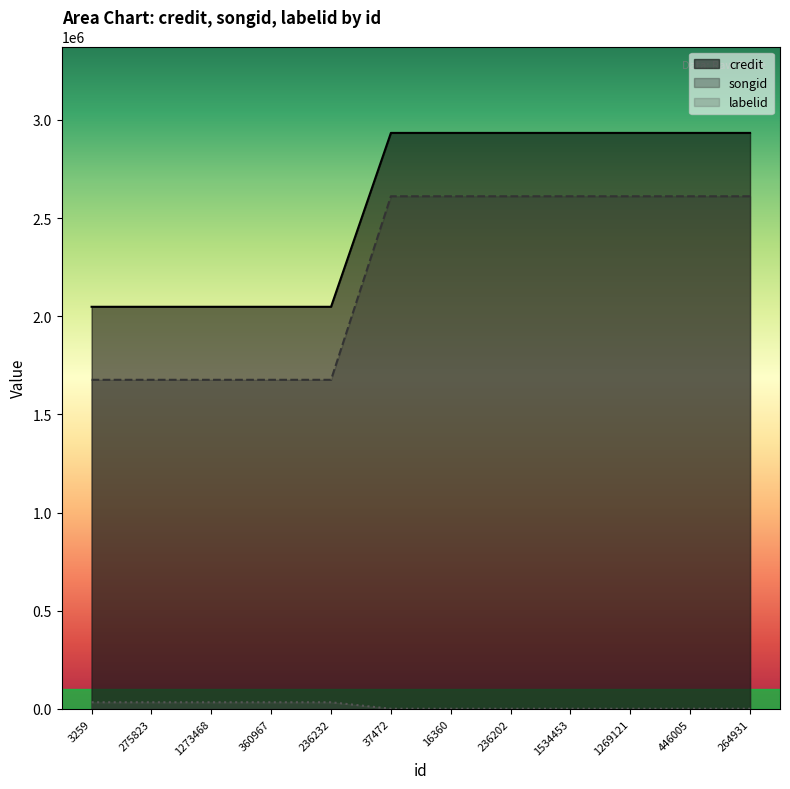

The labelid series shows 1234 at 1269121. True or false?

True